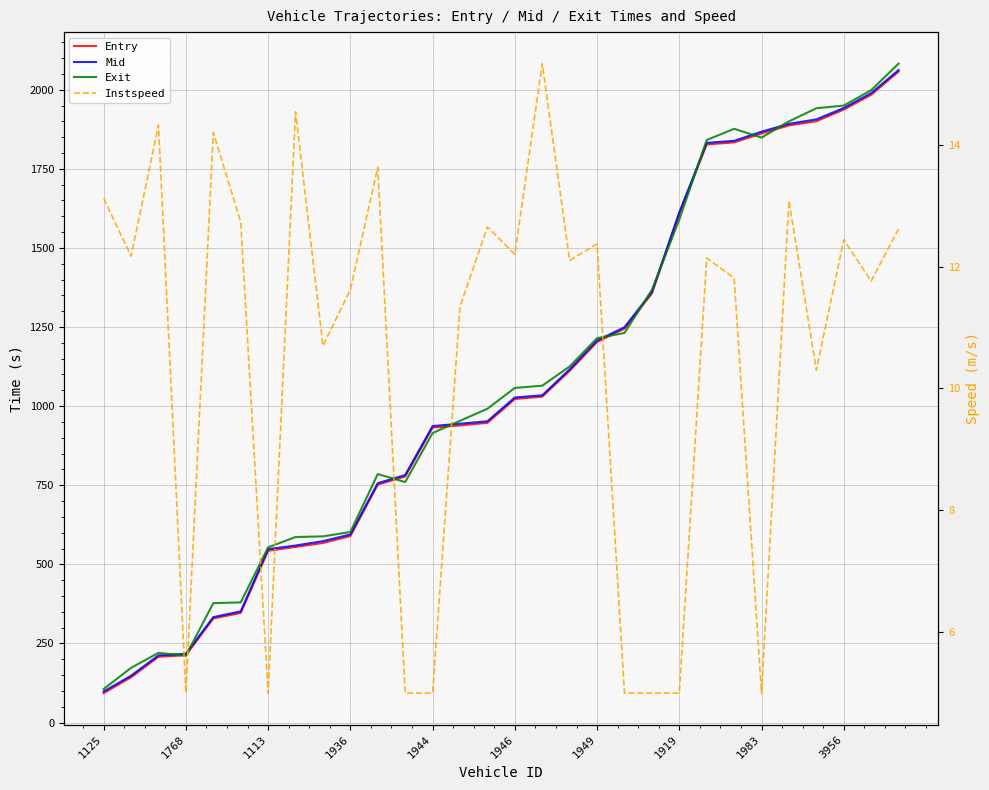

Does the chart display data point markers on the line(s)?

No